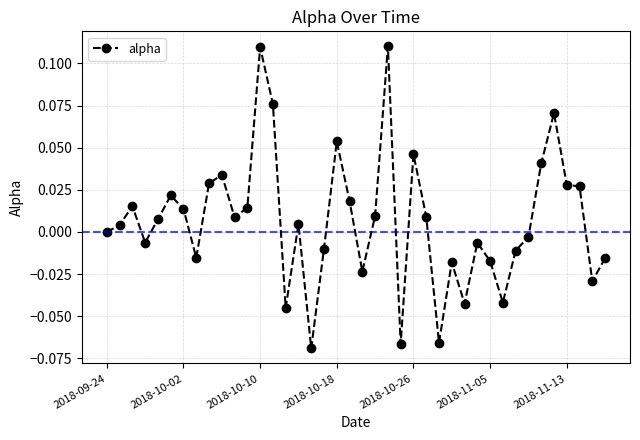

True or false: there are more than 2 points higher than both neighbors.

True